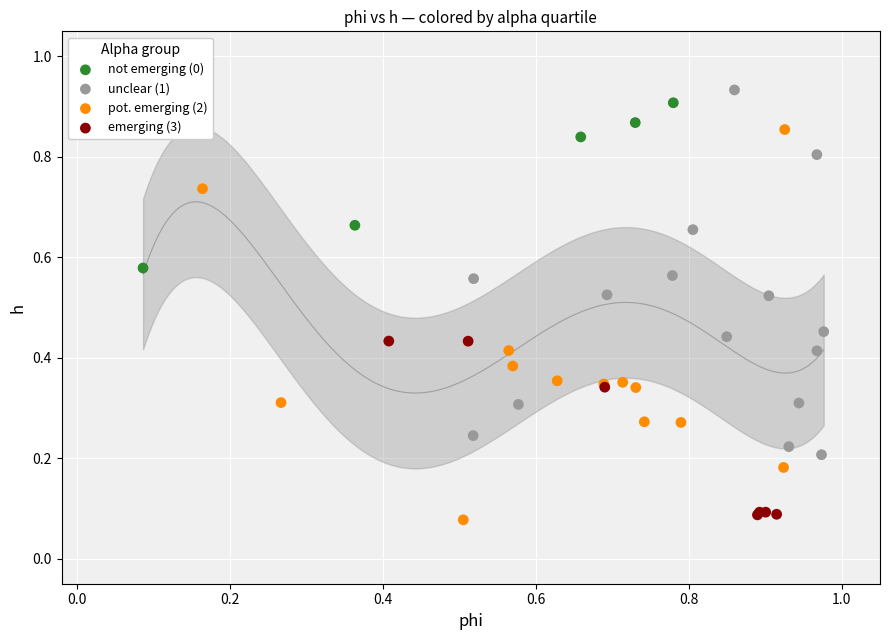

Which series reaches the maximum Y coordinate?

unclear (1)